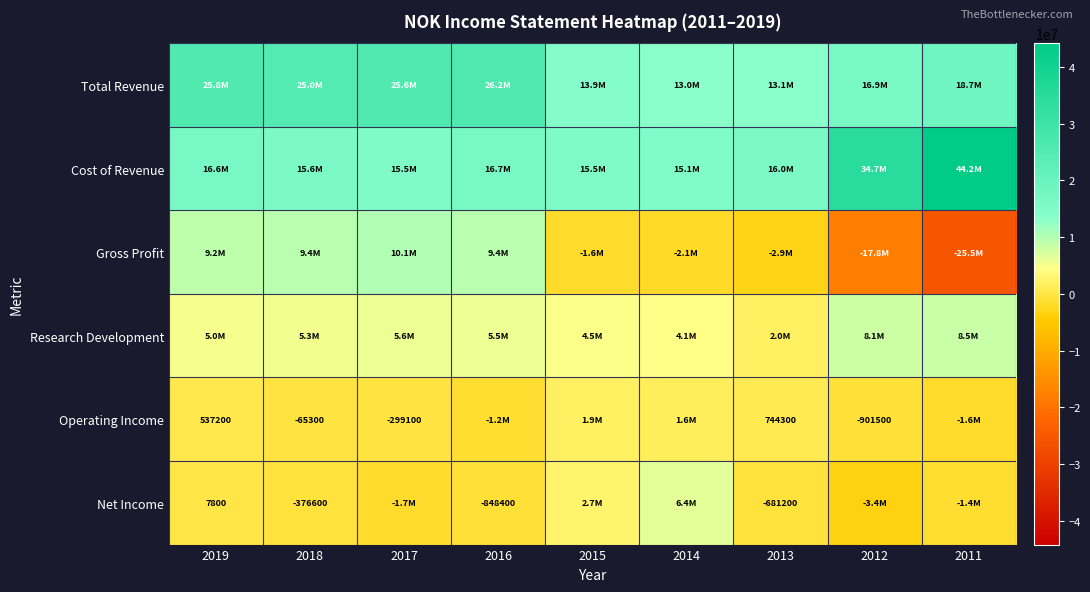

The Operating Income series shows 744300 at 2013. True or false?

True